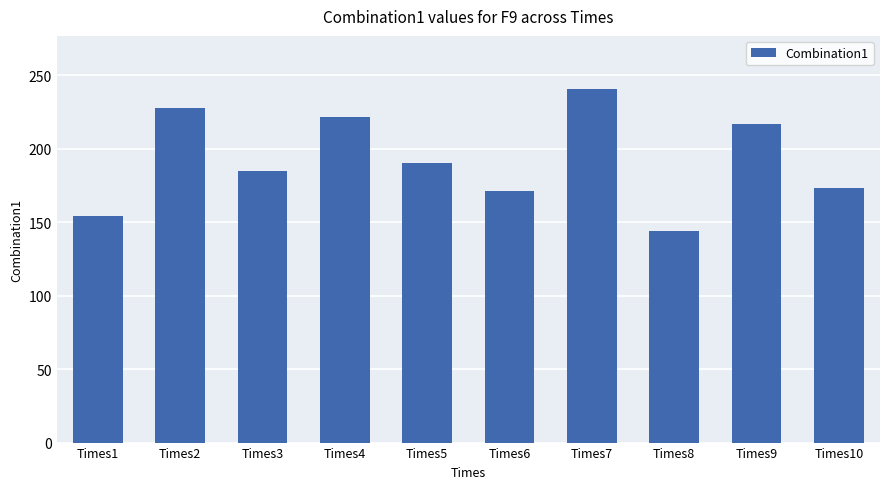

Count the number of values greater than 190.

5